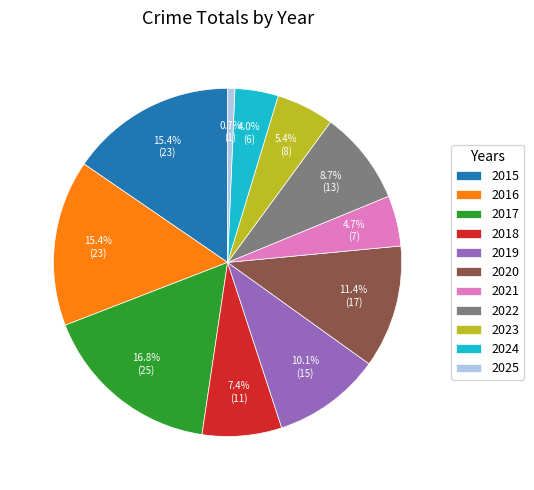

Is 2015 the majority of the pie?

No